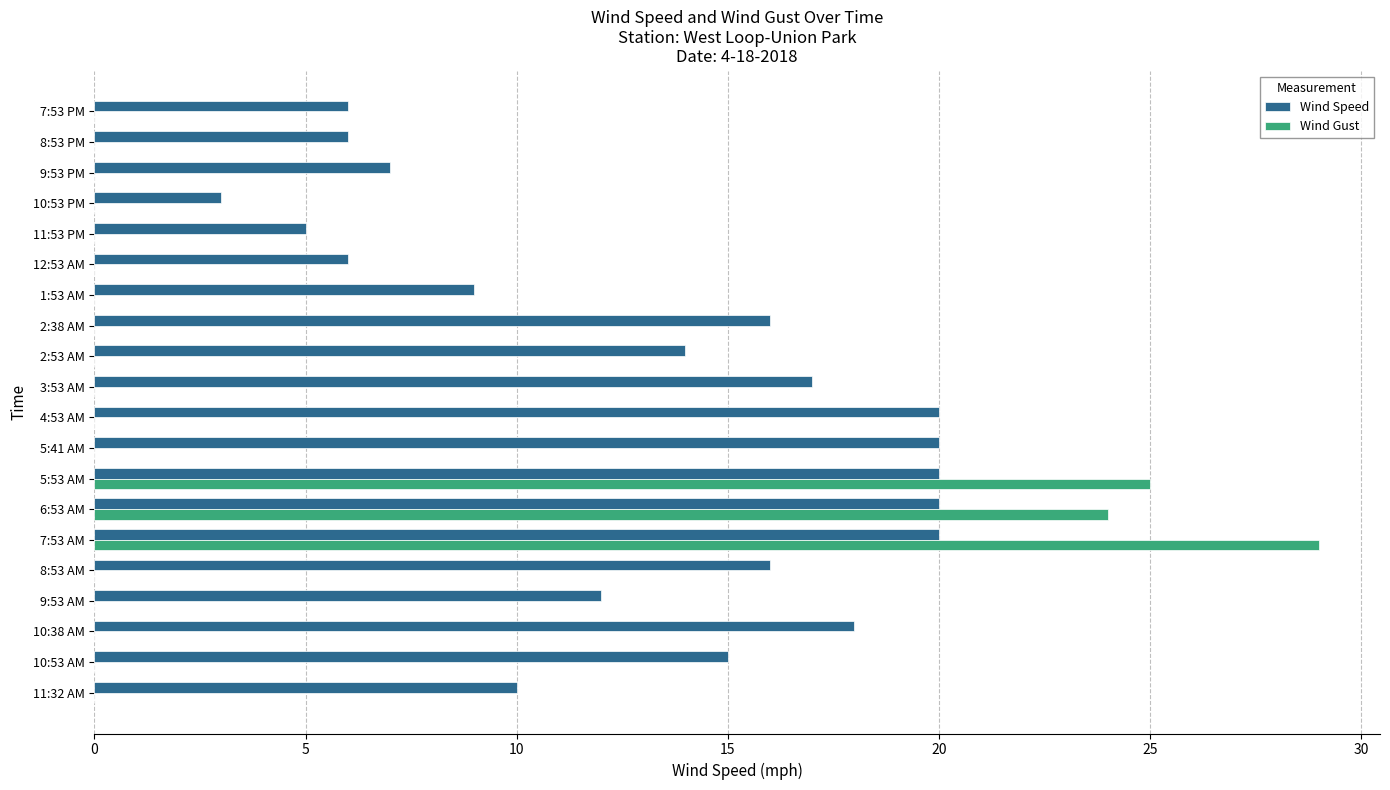

How many categories are shown in the chart?

20